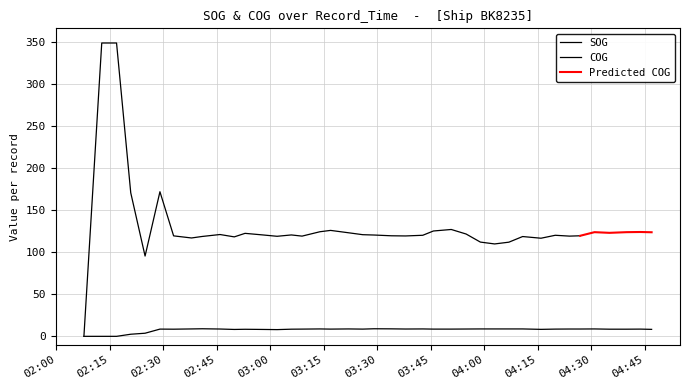

Is this an area chart (filled region under the line)?

No